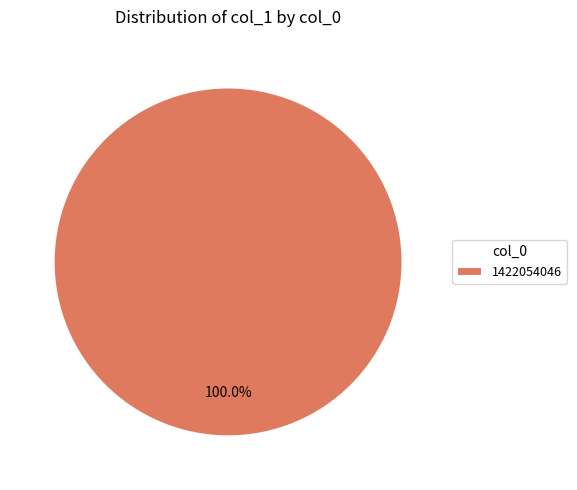

Does 1422054046 account for over 50% of the chart?

Yes